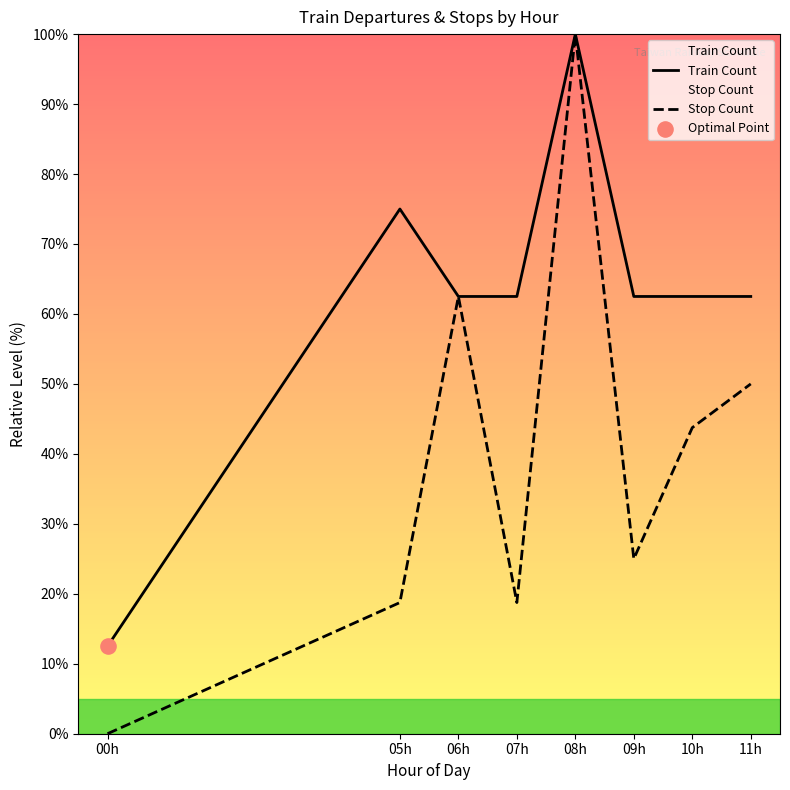

Which series contains the lowest Y value?

Stop Count